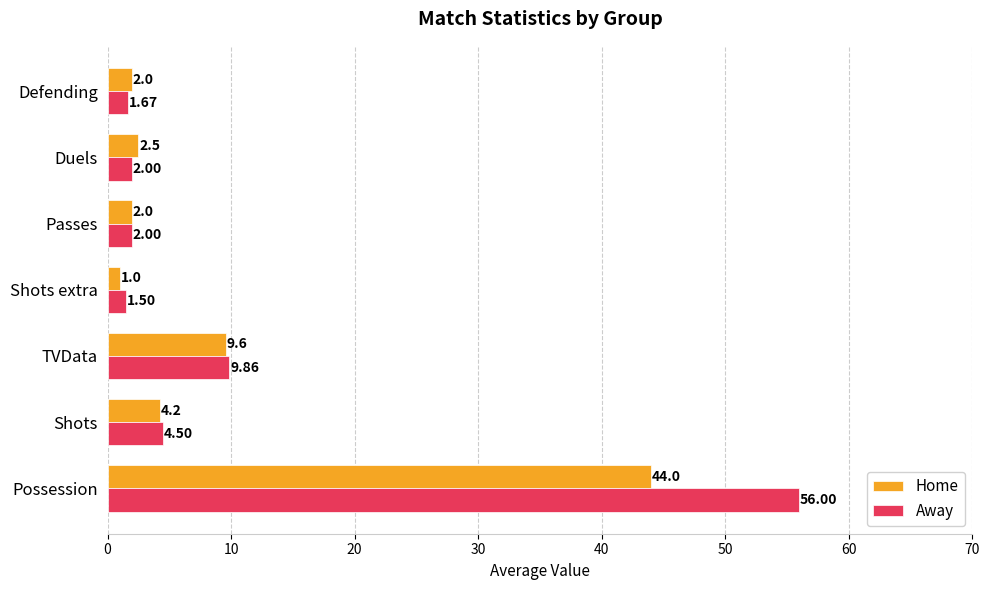

What is the greatest value displayed?

56.0